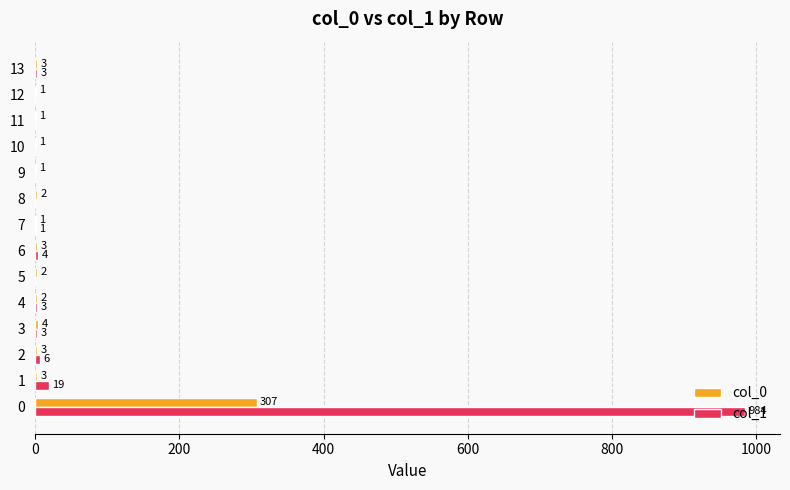

Between 2 and 6, which series saw the biggest shift?

col_1